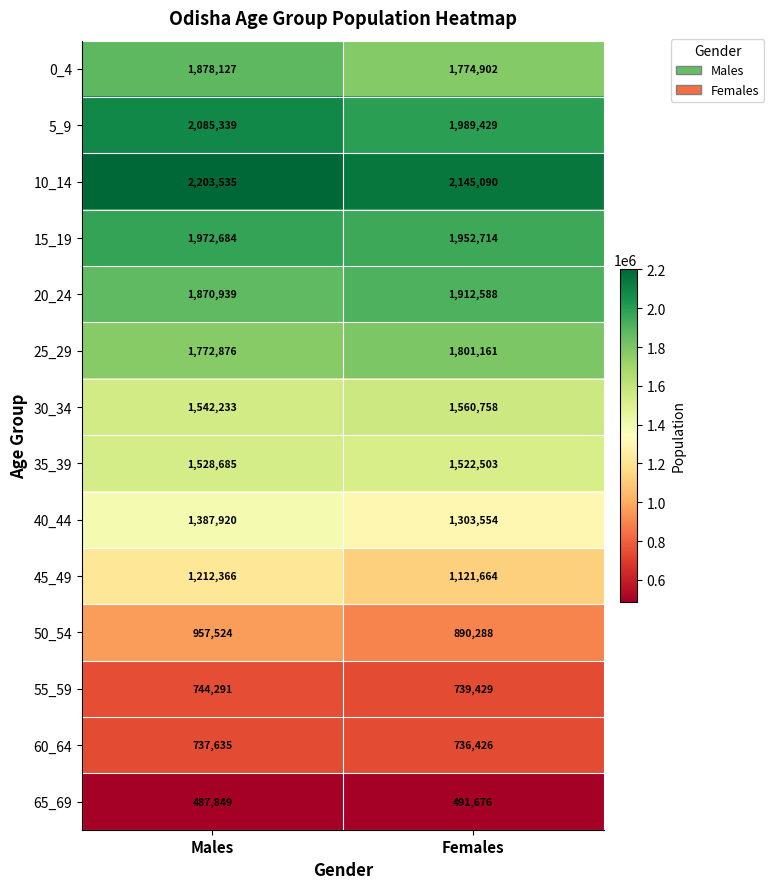

Reading left to right, list all the values displayed in this chart.

0_4: Males=1878127	Females=1774902
5_9: Males=2085339	Females=1989429
10_14: Males=2203535	Females=2145090
15_19: Males=1972684	Females=1952714
20_24: Males=1870939	Females=1912588
25_29: Males=1772876	Females=1801161
30_34: Males=1542233	Females=1560758
35_39: Males=1528685	Females=1522503
40_44: Males=1387920	Females=1303554
45_49: Males=1212366	Females=1121664
50_54: Males=957524	Females=890288
55_59: Males=744291	Females=739429
60_64: Males=737635	Females=736426
65_69: Males=487849	Females=491676